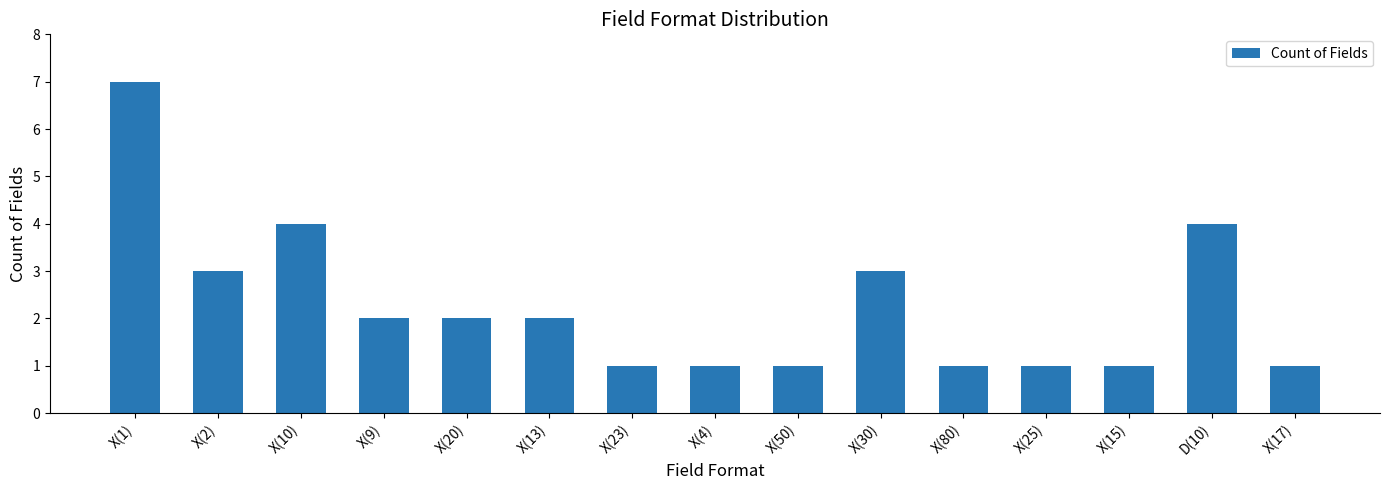

What is the value of the 13th bar from the left?

1